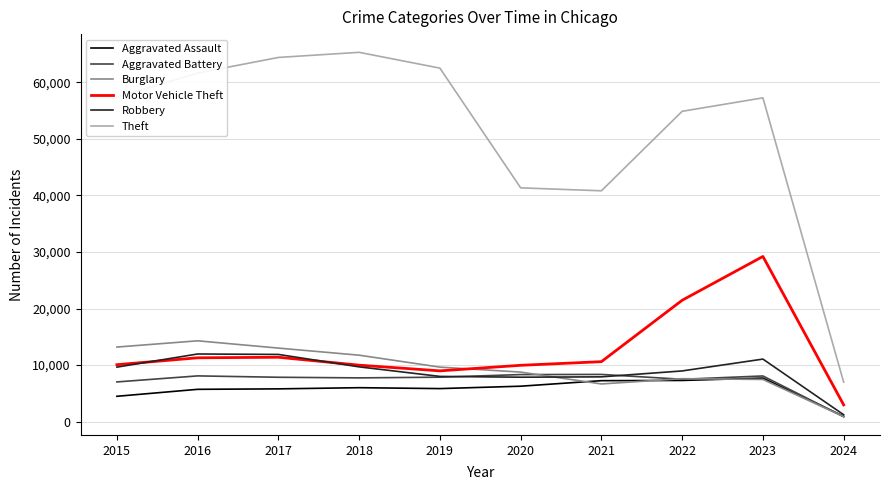

At which category does Burglary reach its first local peak?

2016